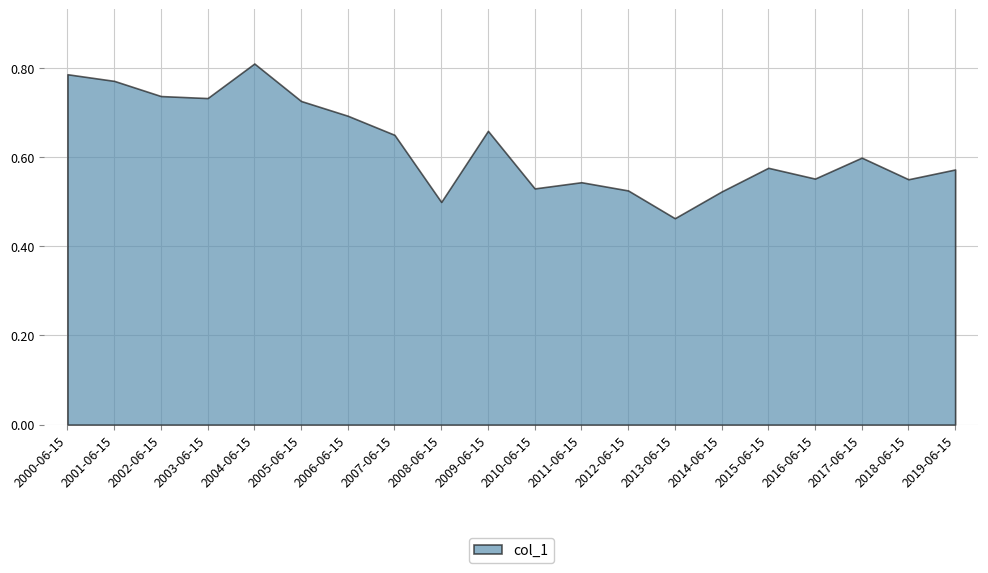

Rank the categories by value from highest to lowest.

2004-06-15, 2000-06-15, 2001-06-15, 2002-06-15, 2003-06-15, 2005-06-15, 2006-06-15, 2009-06-15, 2007-06-15, 2017-06-15, 2015-06-15, 2019-06-15, 2016-06-15, 2018-06-15, 2011-06-15, 2010-06-15, 2012-06-15, 2014-06-15, 2008-06-15, 2013-06-15